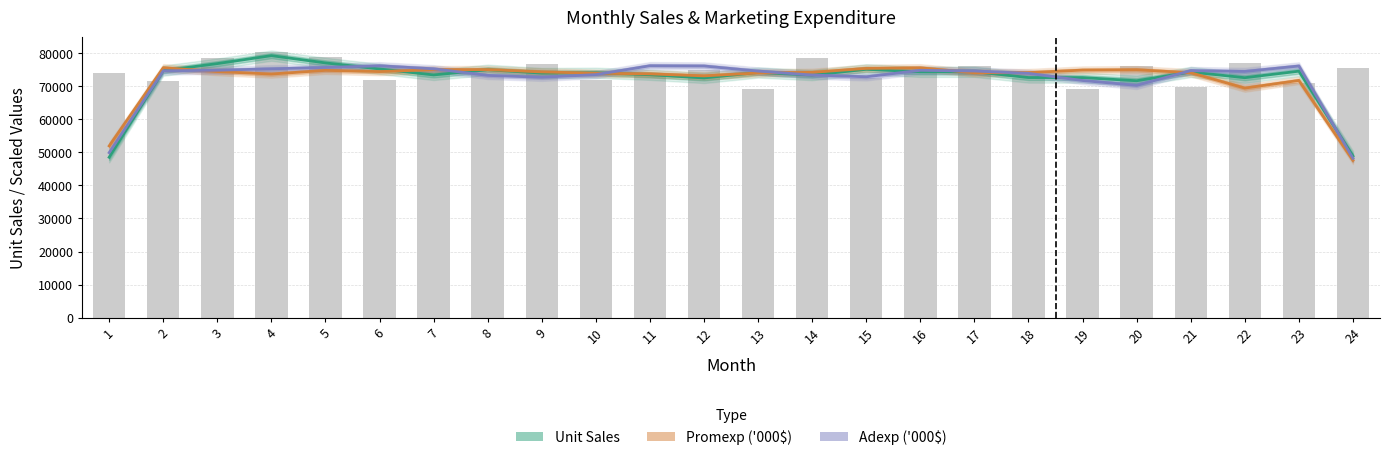

What are all the series names shown in the legend?

Unit Sales, Promexp ('000$), Adexp ('000$)